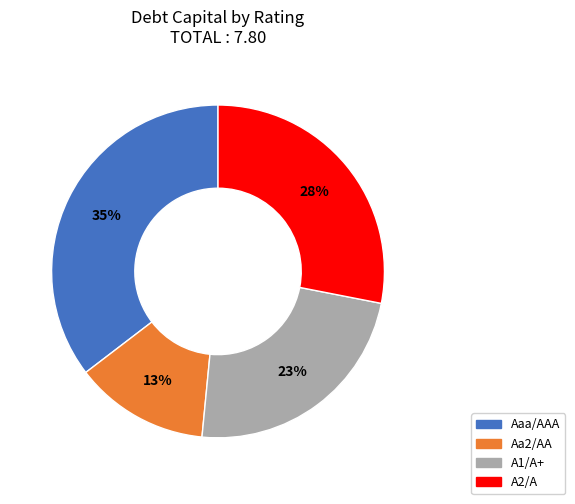

Is there any slice that represents more than half of the pie?

No